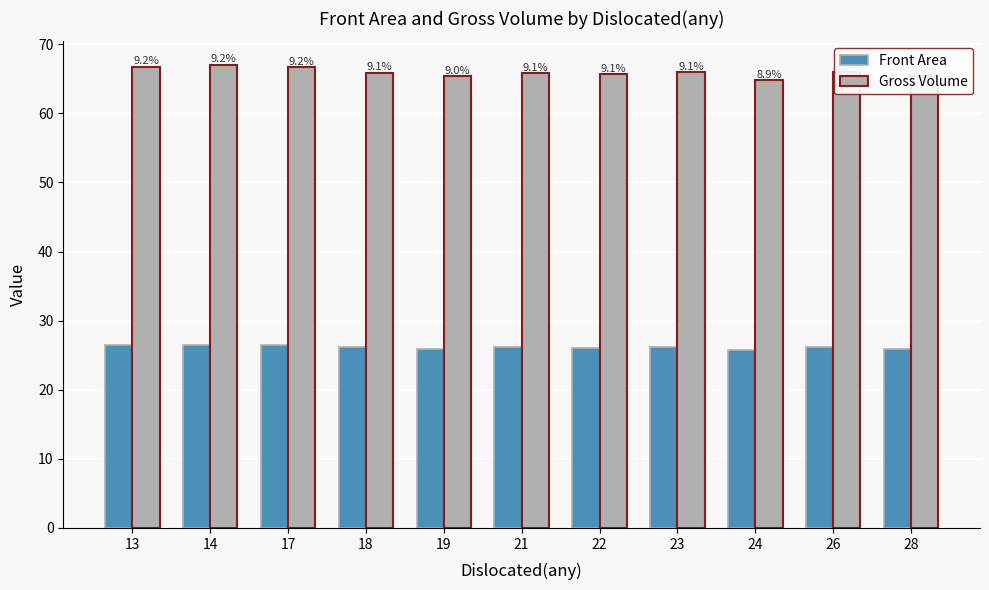

What are all the series names shown in the legend?

Front Area, Gross Volume